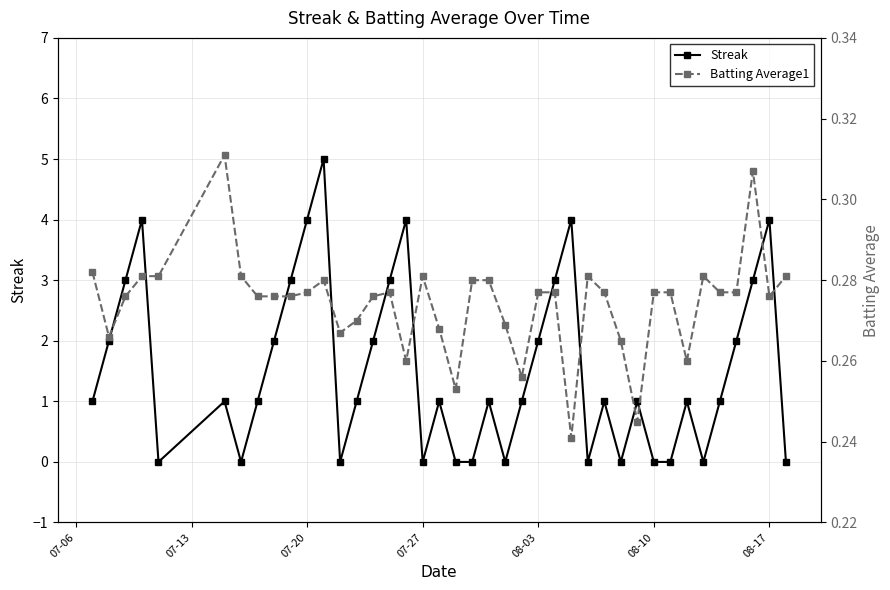

How many interior local peaks does the Streak series have?

11